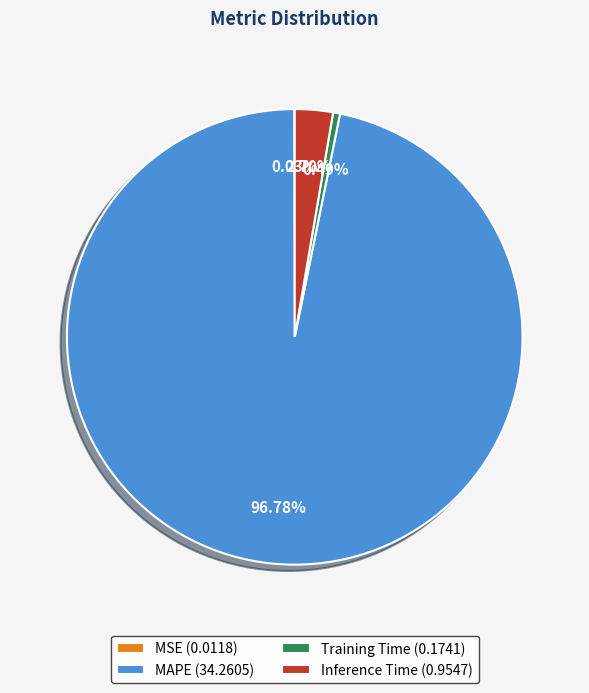

Which has a higher value, MAPE (34.2605) or Inference Time (0.9547)?

MAPE (34.2605)